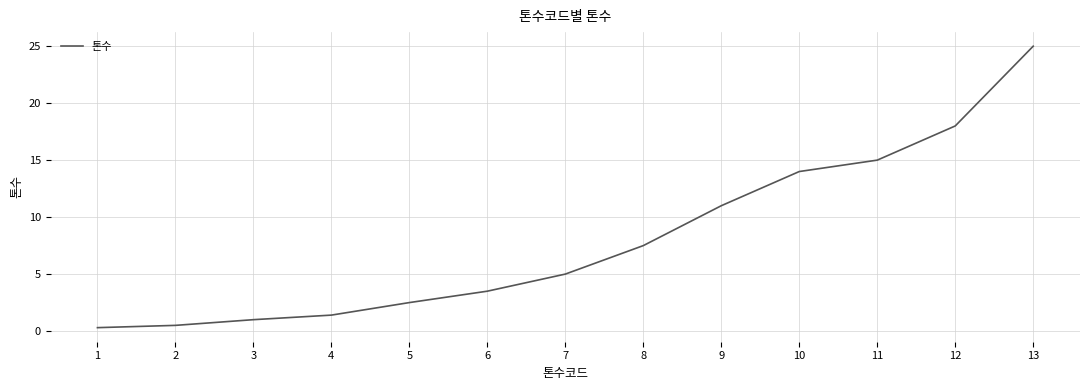

The chart shows a value of 11.8 at 8. True or false?

False